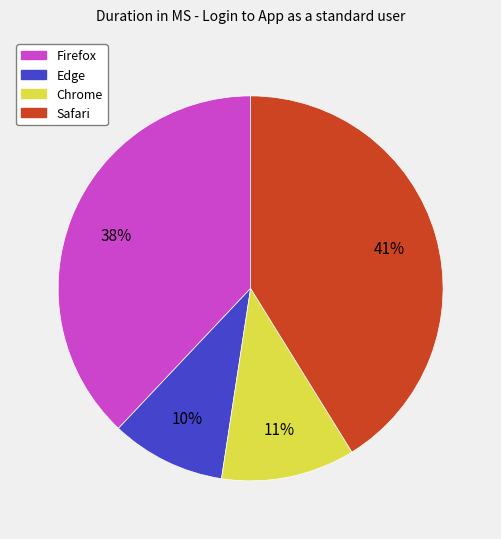

Is the sum of Safari and Edge greater than half?

Yes